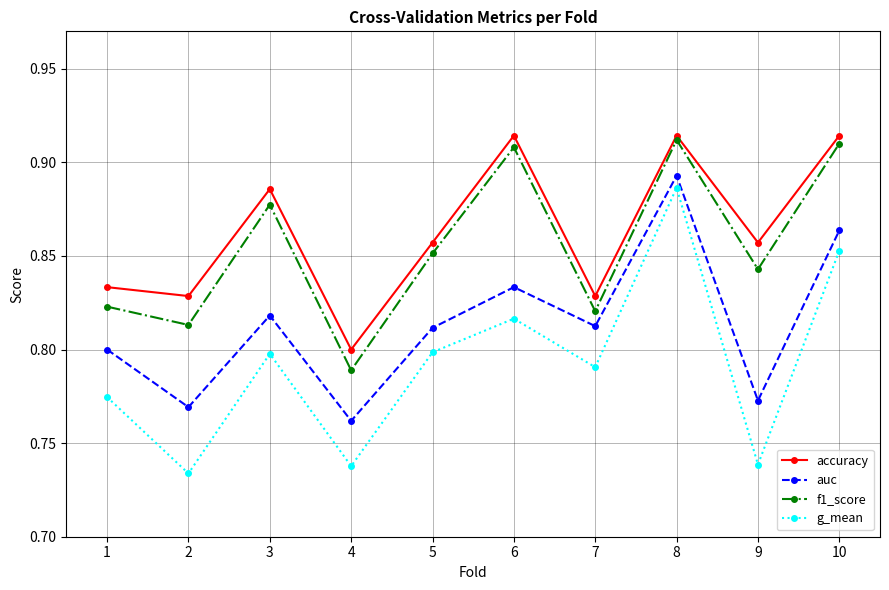

Where is accuracy nearest to the value 0?

4